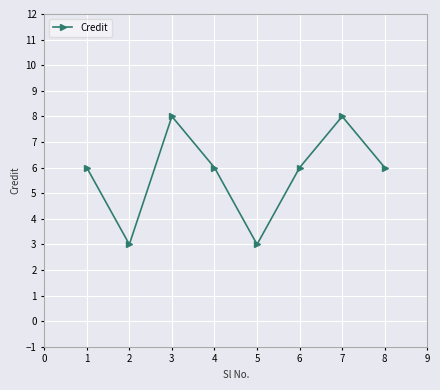

The value at 4 is 10. True or false?

False